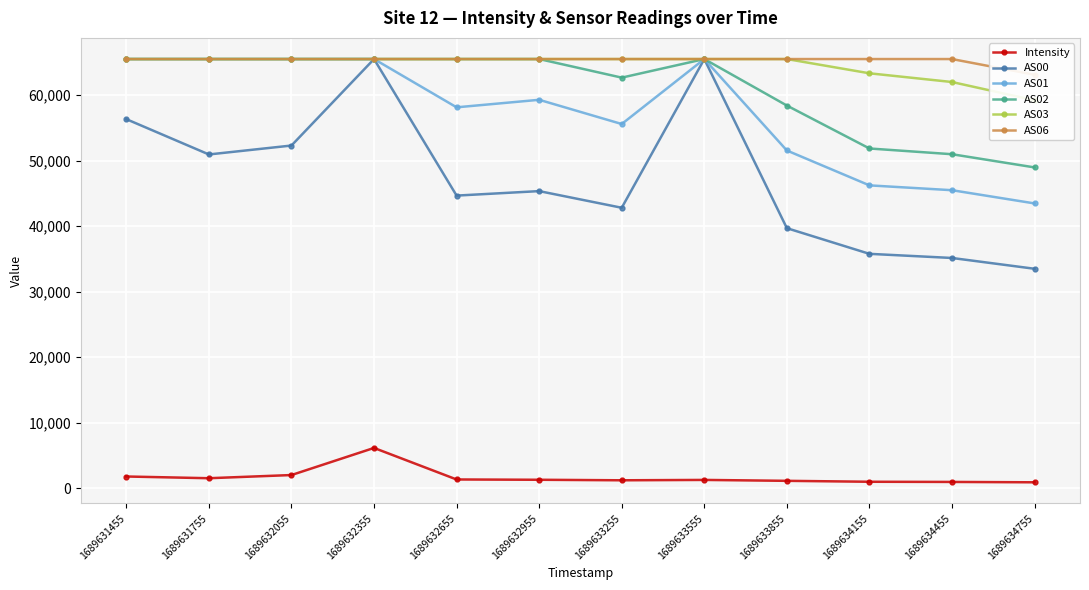

What is the sum of all AS02 values?

731740.0